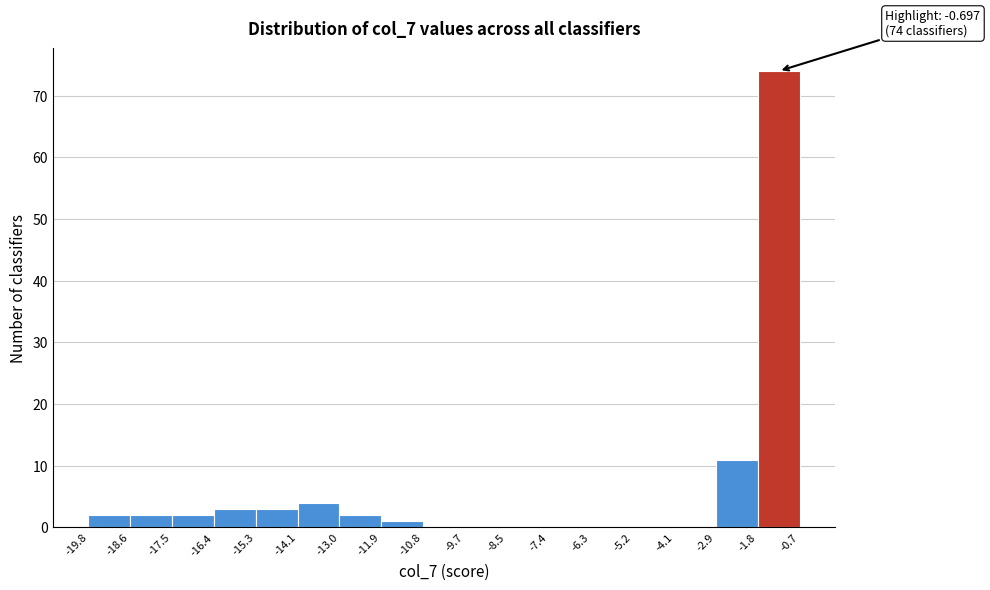

Which range on the x-axis has the tallest bar?

-1.8 to -0.7